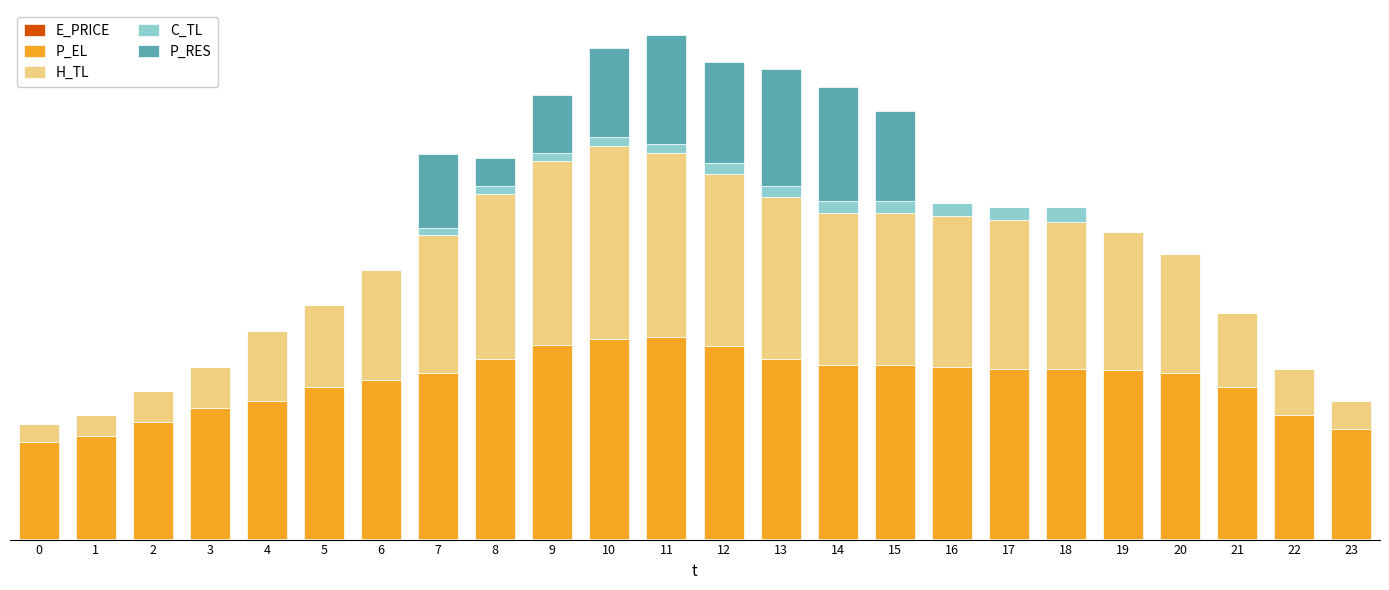

What is the total value across all series at 2?

215.6